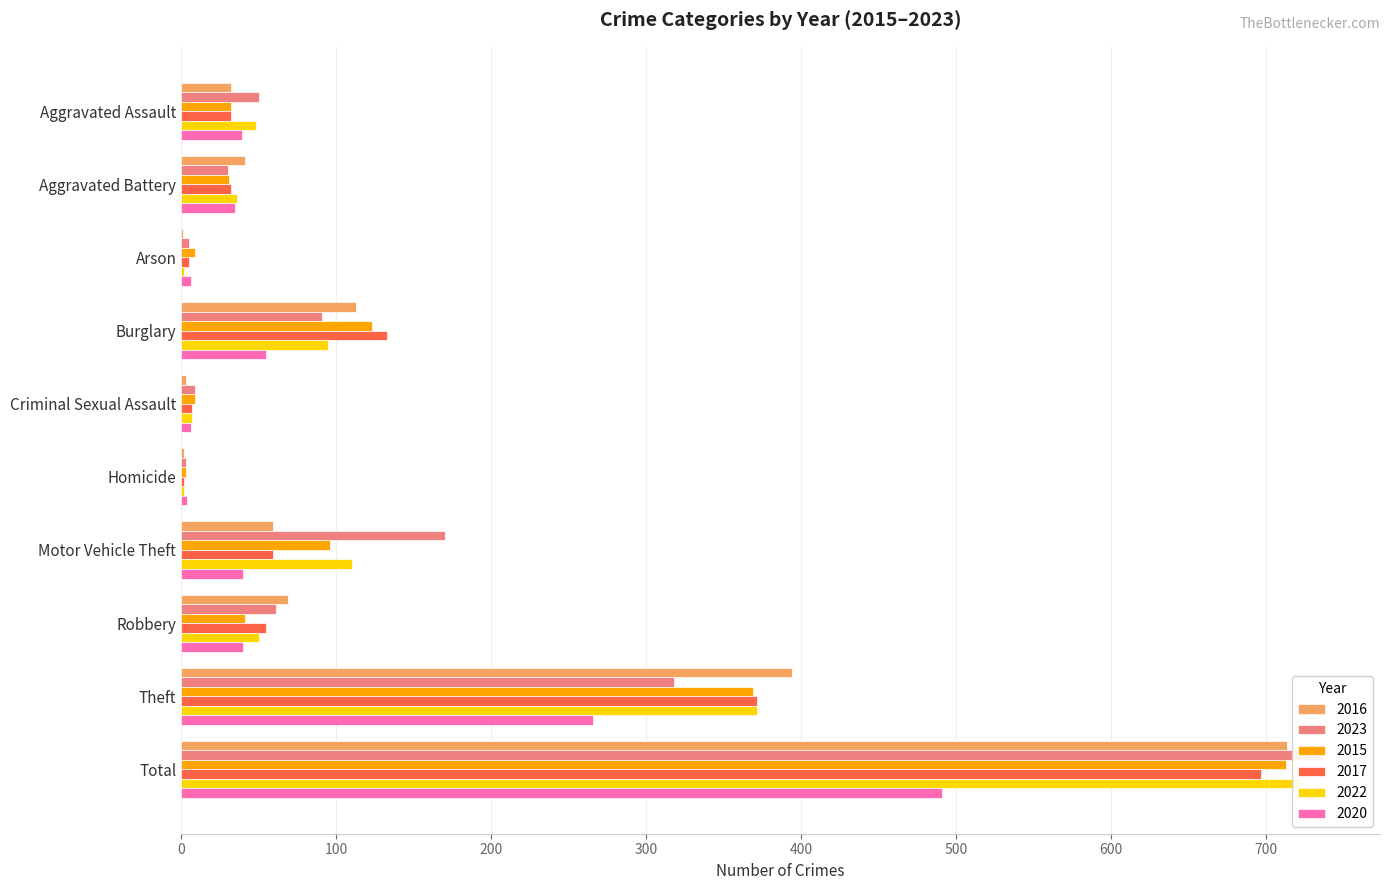

Between Aggravated Assault and Aggravated Battery, which is larger?

Aggravated Battery